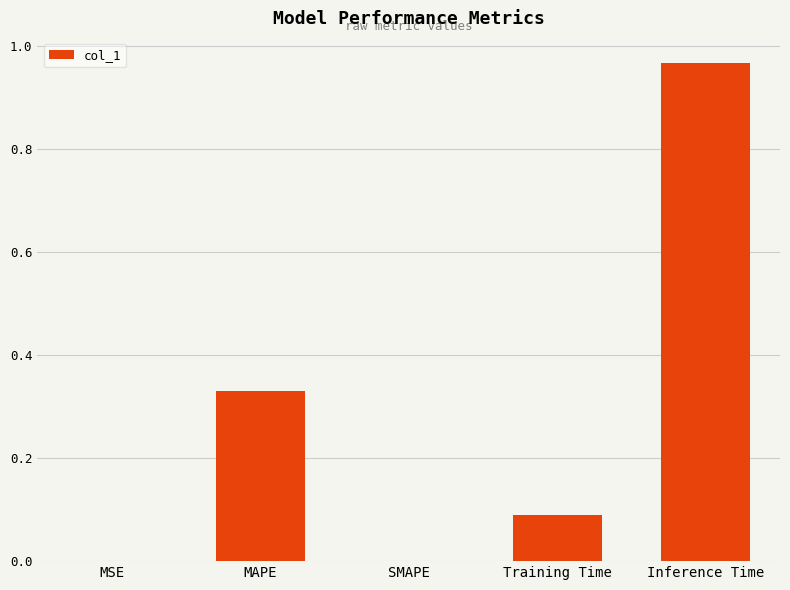

What is the sum of all values?

1.4